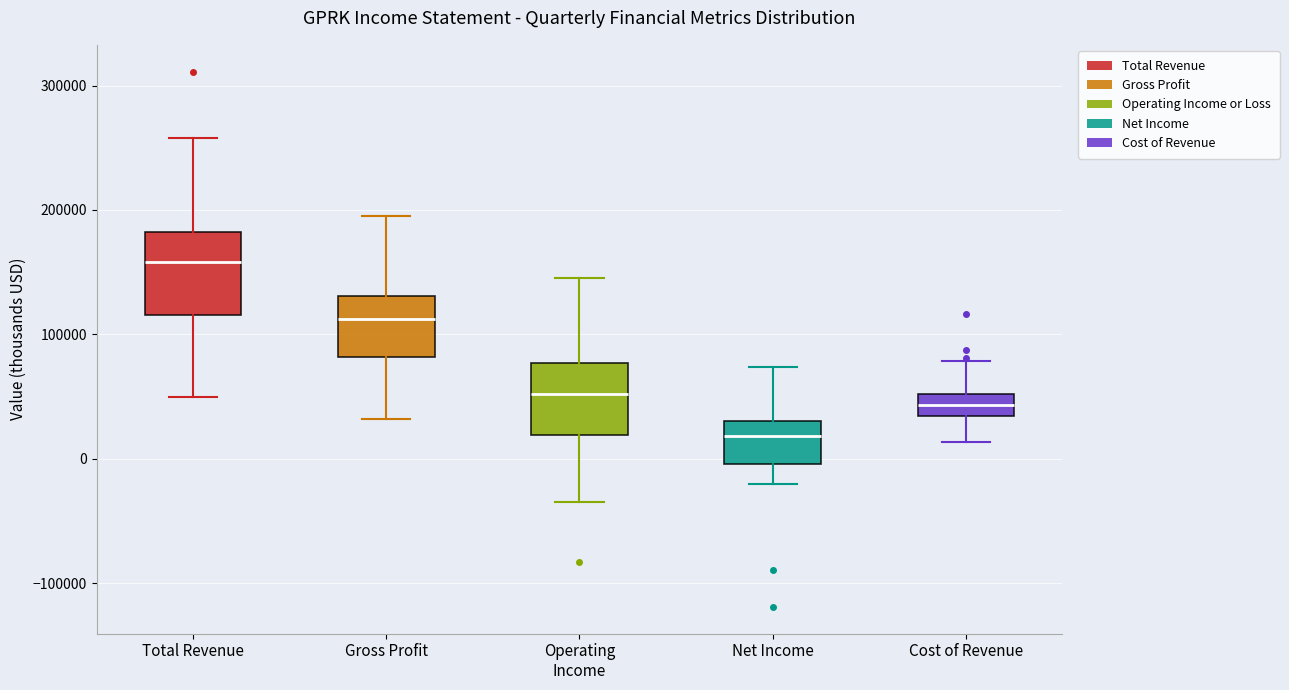

Reading left to right, transcribe this box plot: for each box, give where its median line is, the range the box spans, and where its two whiskers end, as read against the y-axis. The values are not printed on the chart, so give them approximately, as read against the axis.

Total Revenue: median 160000, box 120000 to 180000, whiskers 50000 to 260000
Gross Profit: median 110000, box 80000 to 130000, whiskers 30000 to 200000
Operating Income: median 50000, box 20000 to 80000, whiskers -40000 to 150000
Net Income: median 20000, box 0 to 30000, whiskers -20000 to 70000
Cost of Revenue: median 40000, box 30000 to 50000, whiskers 10000 to 80000